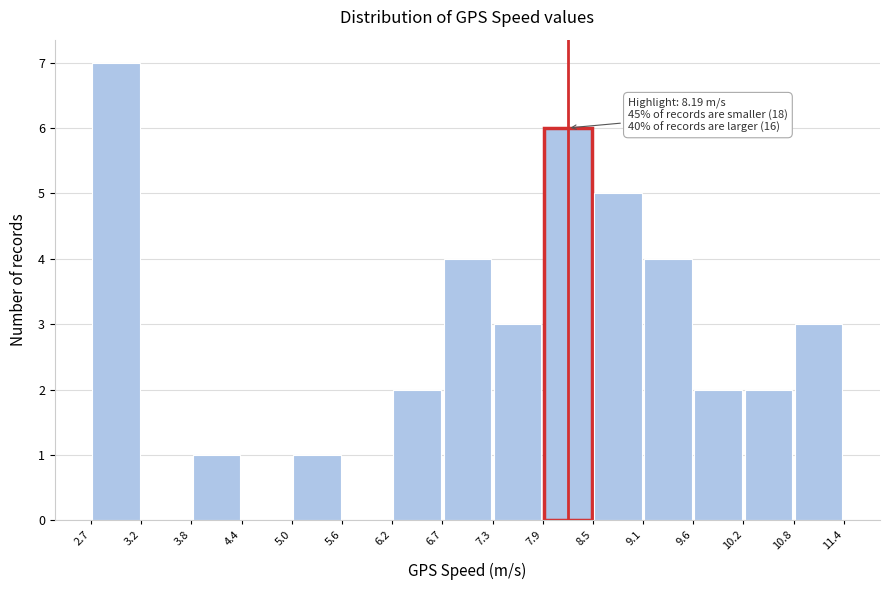

Which range on the x-axis has the tallest bar?

2.7 to 3.2